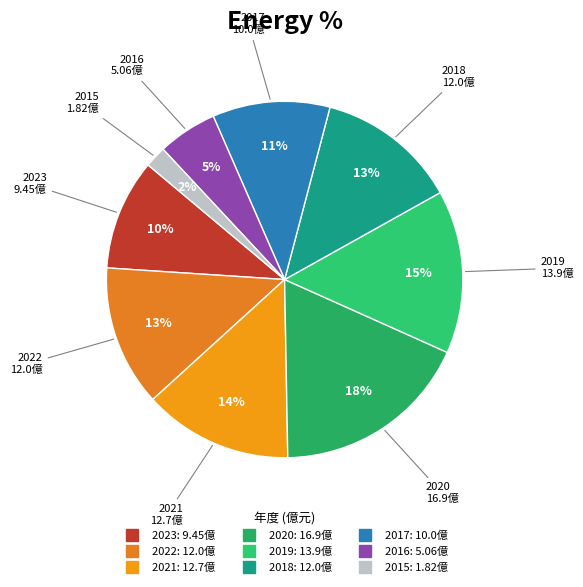

Does any single category account for the majority?

No